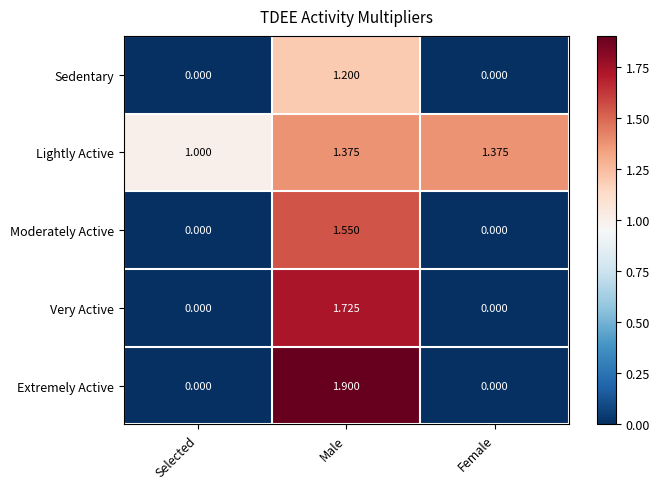

At which label does Sedentary reach its peak?

Male